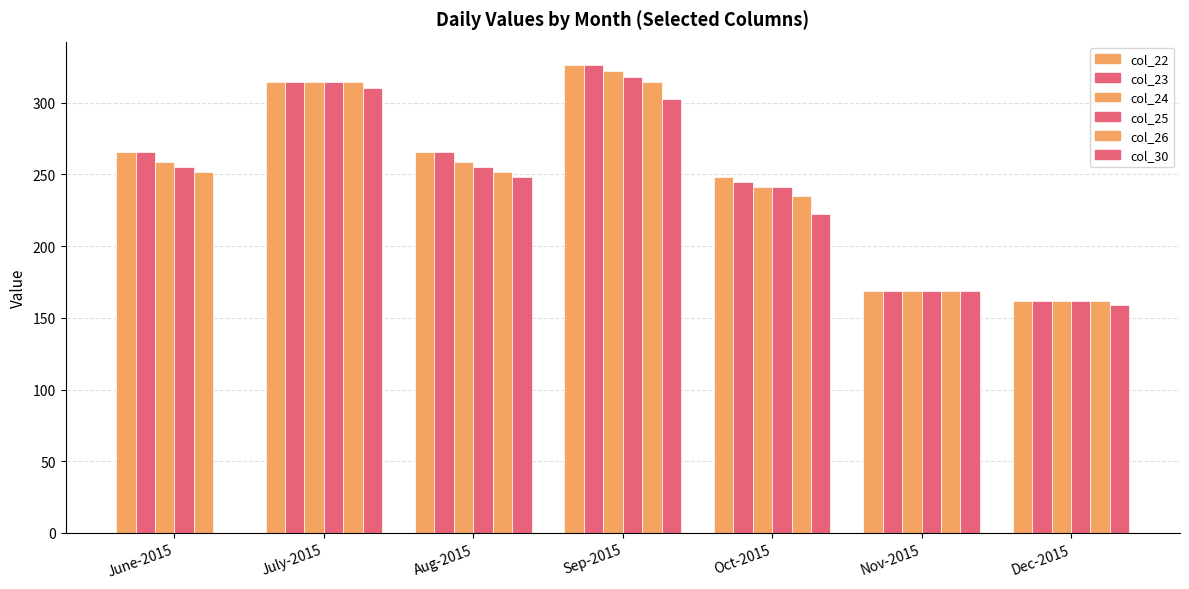

Reading left to right, extract all data points from this chart.

col_22: 265.5	314.1	265.5	326.2	248.3	169.0	161.5
col_23: 265.5	314.1	265.5	326.2	244.9	169.0	161.5
col_24: 258.4	314.1	258.4	322.0	241.3	169.0	161.5
col_25: 254.9	314.1	254.9	318.0	241.3	169.0	161.5
col_26: 251.6	314.1	251.6	314.1	235.0	169.0	161.5
col_30: 0.0	310.2	248.3	302.3	222.4	168.4	159.1